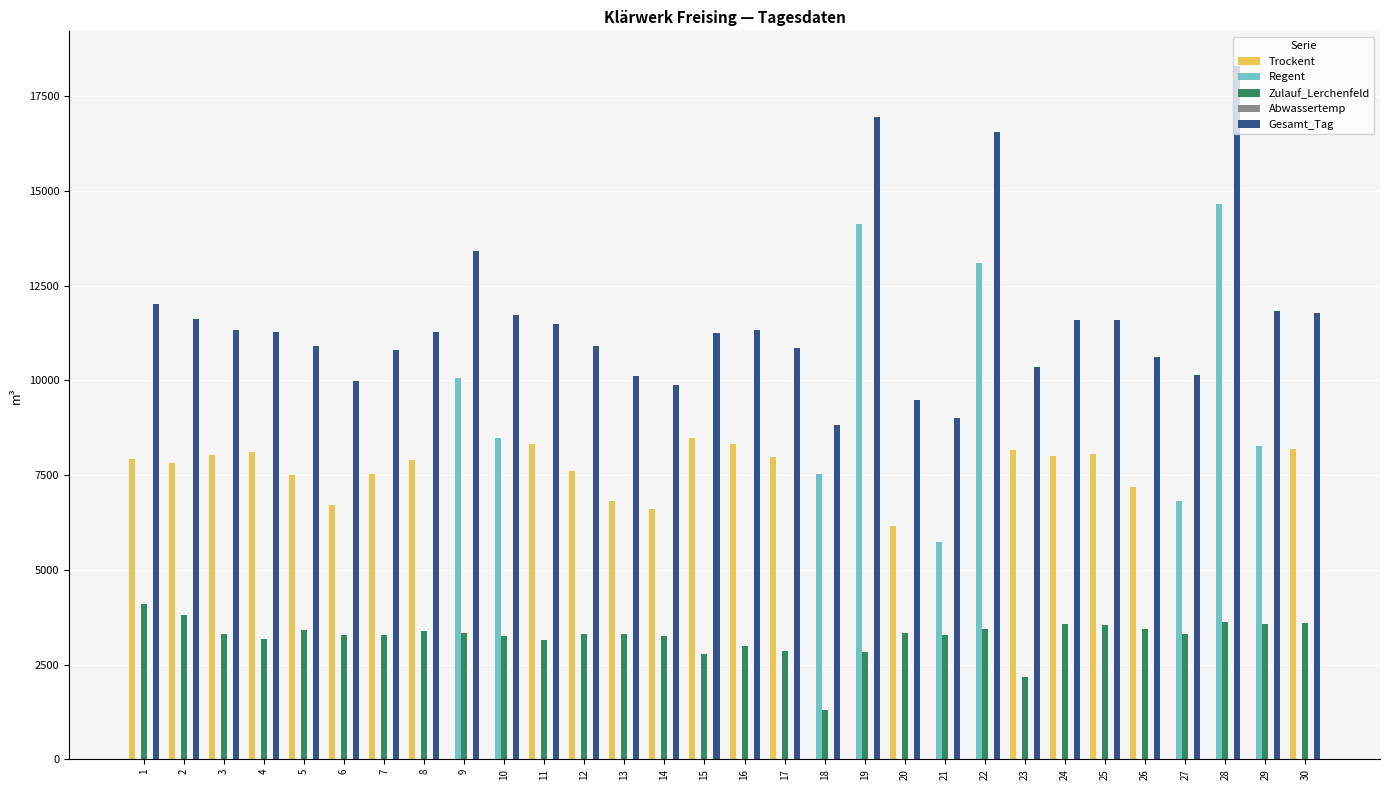

True or false: Gesamt_Tag has a value of 5755 at 23.

False